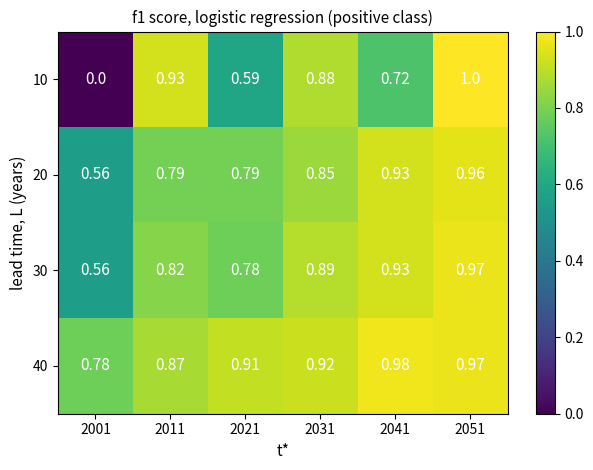

Is the value of 20 at 2031 greater than the value of 40 at 2051?

No